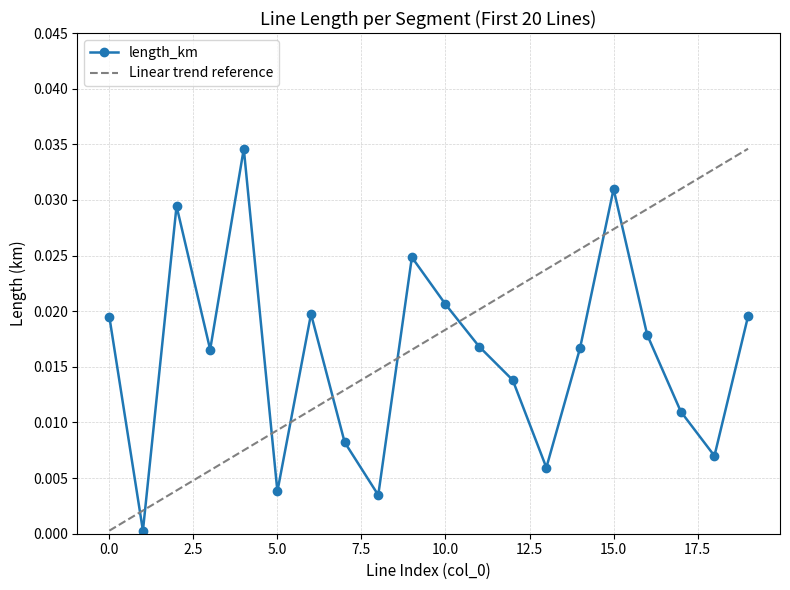

The value at 16 is 0.0. True or false?

False